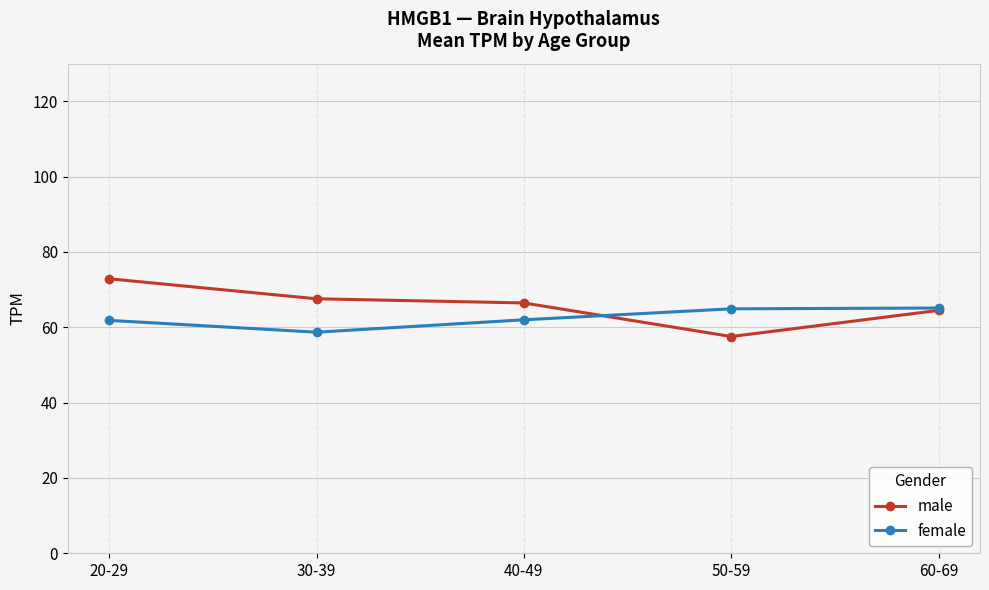

How many categories are shown in the chart?

5